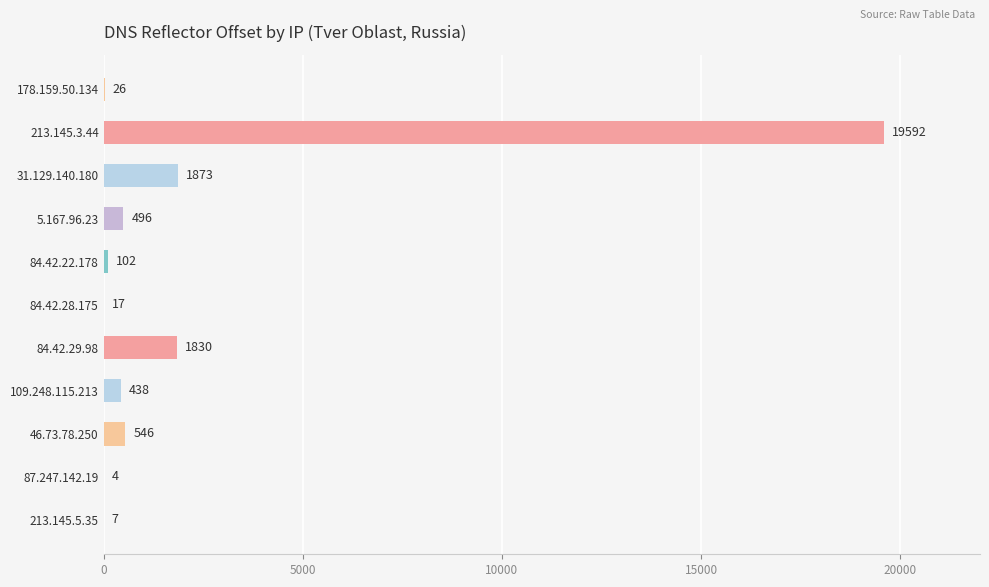

Is it true that the value at 213.145.3.44 is 19592?

True